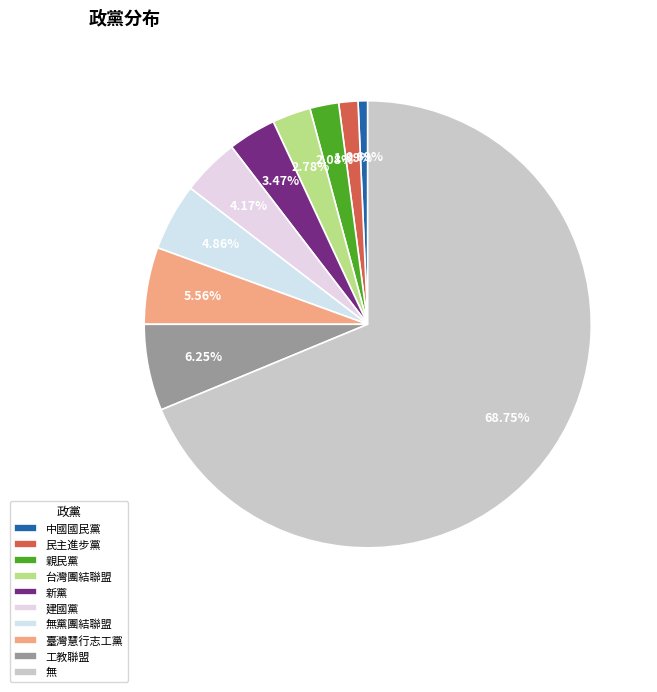

Do 無黨團結聯盟 and 建國黨 together represent more than half of the pie?

No